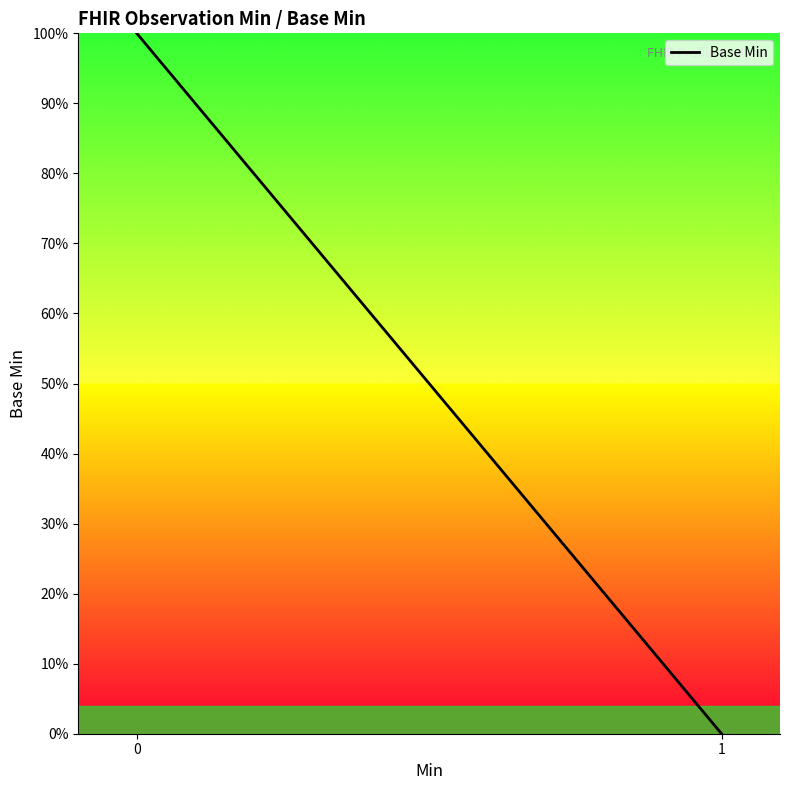

Rank the categories by value from lowest to highest.

1, 0